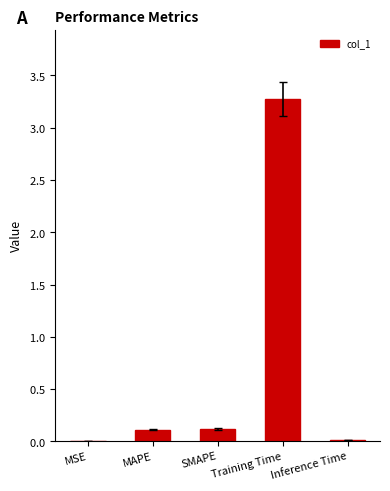

What is the sum of all values?

3.5